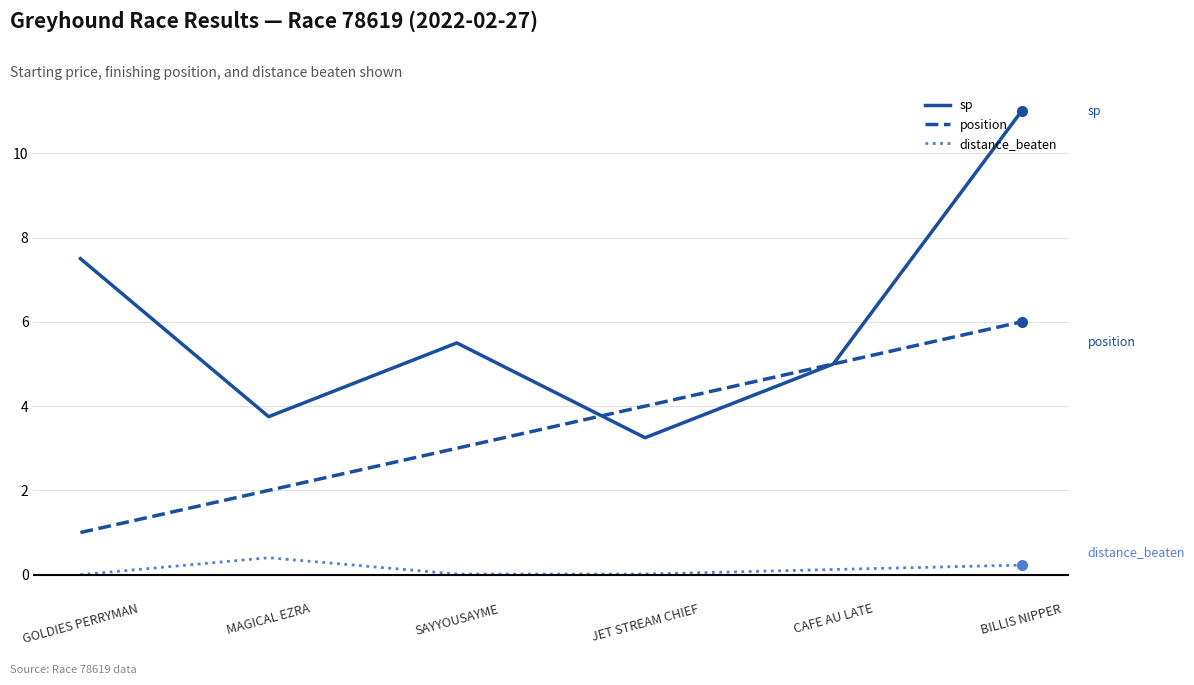

True or false: position has more than 1 interior local peaks.

False